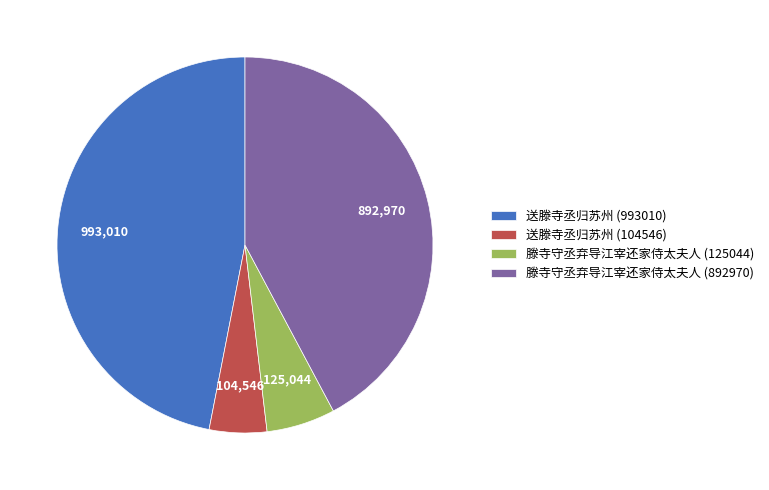

How many segments does this pie chart have?

4